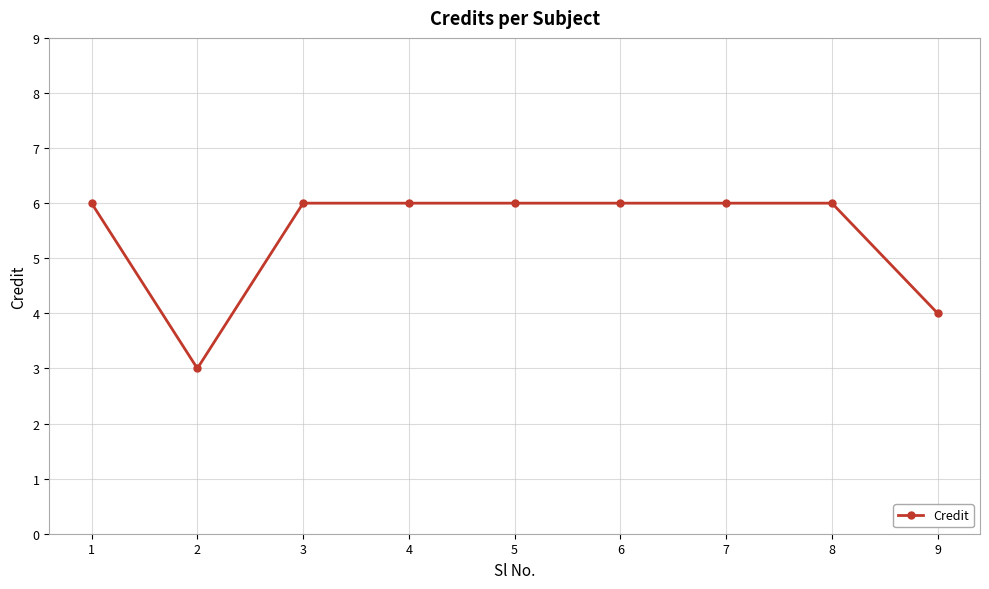

What is the greatest value displayed?

6